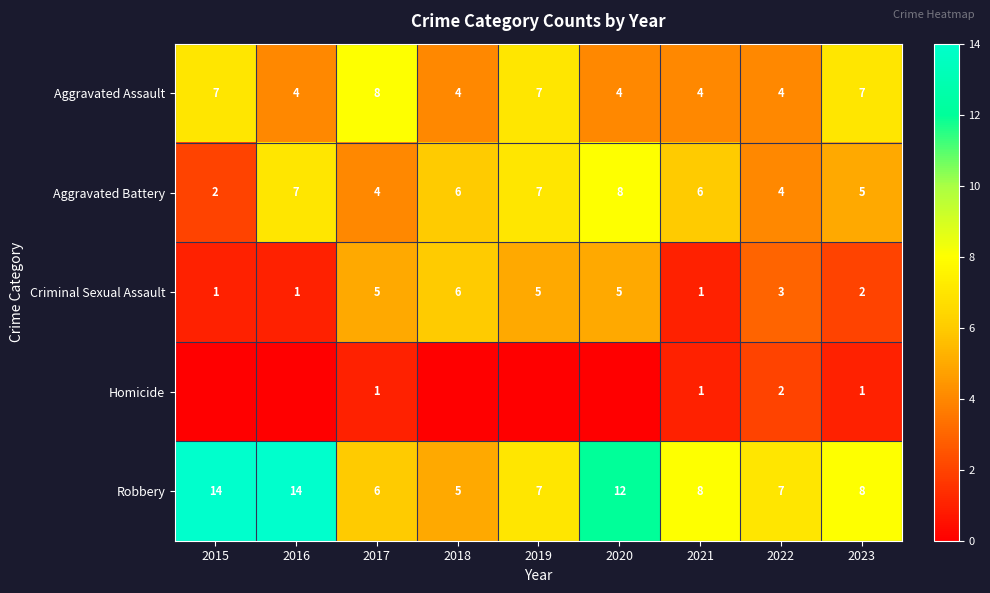

What is the difference between the second highest and minimum values in the Aggravated Battery series?

5